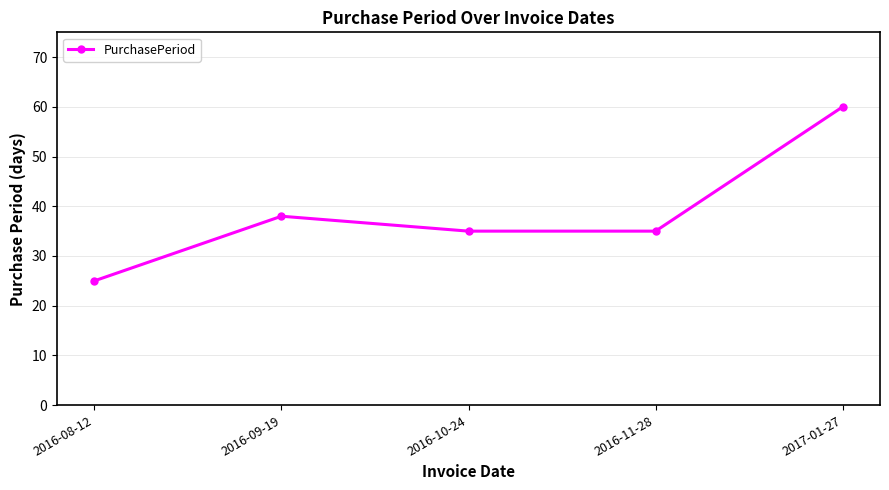

What is the maximum value shown in the chart?

60